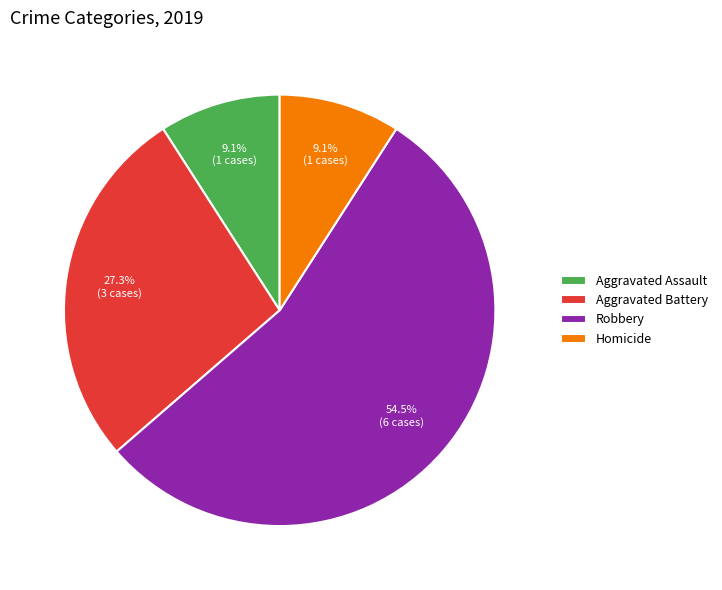

Which category has the biggest portion of the pie?

Robbery